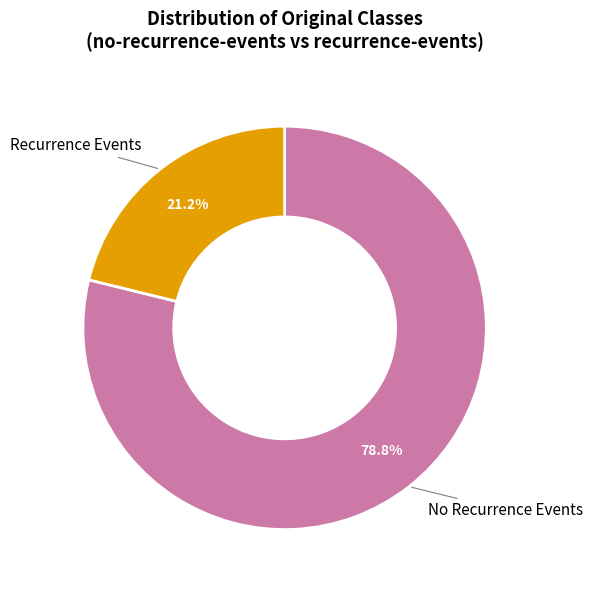

Which slice represents more than half of the pie?

No Recurrence Events